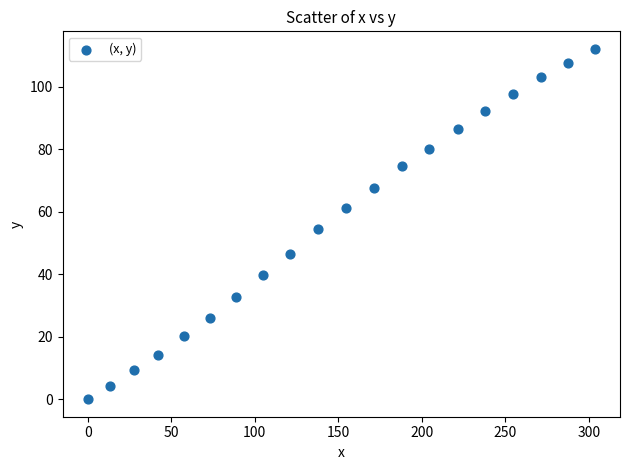

What Y value in the scatter plot is closest to 56?

54.3